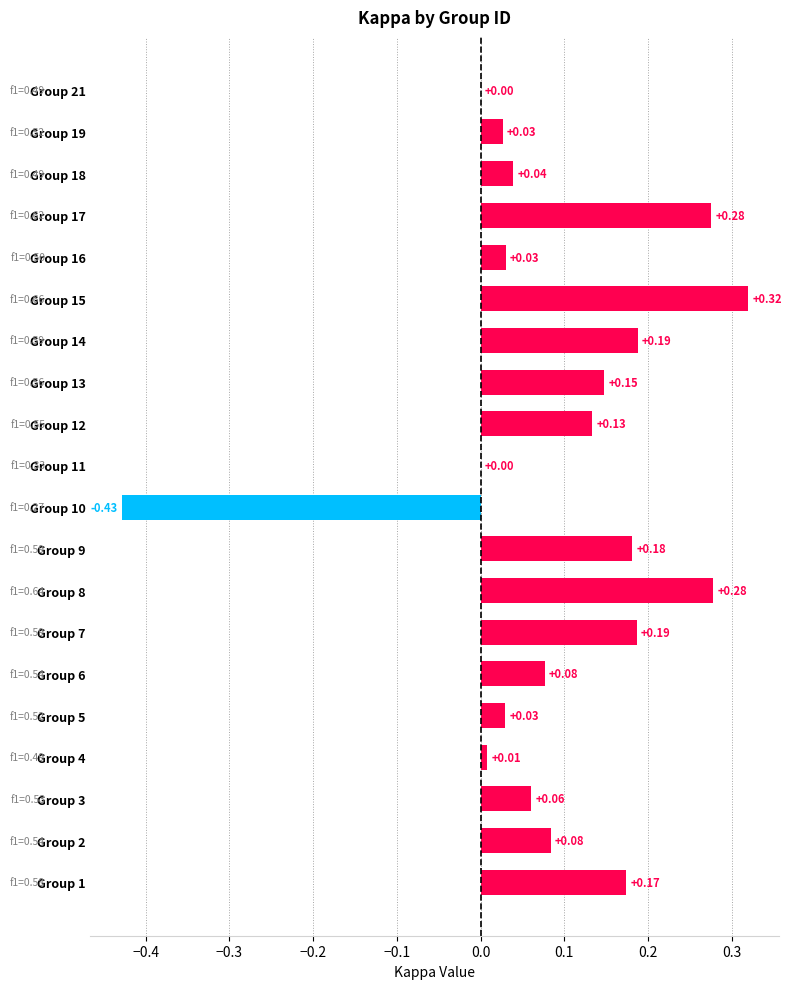

Which label corresponds to the largest value in the chart?

Group 15